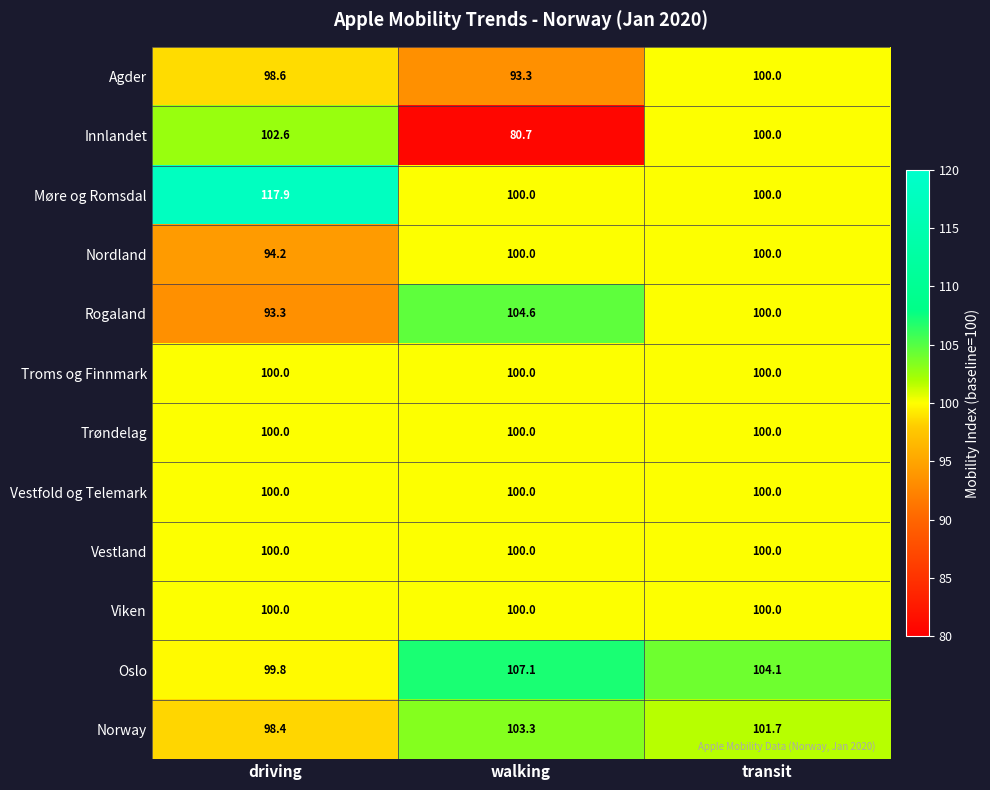

How many distinct data groups are displayed?

12